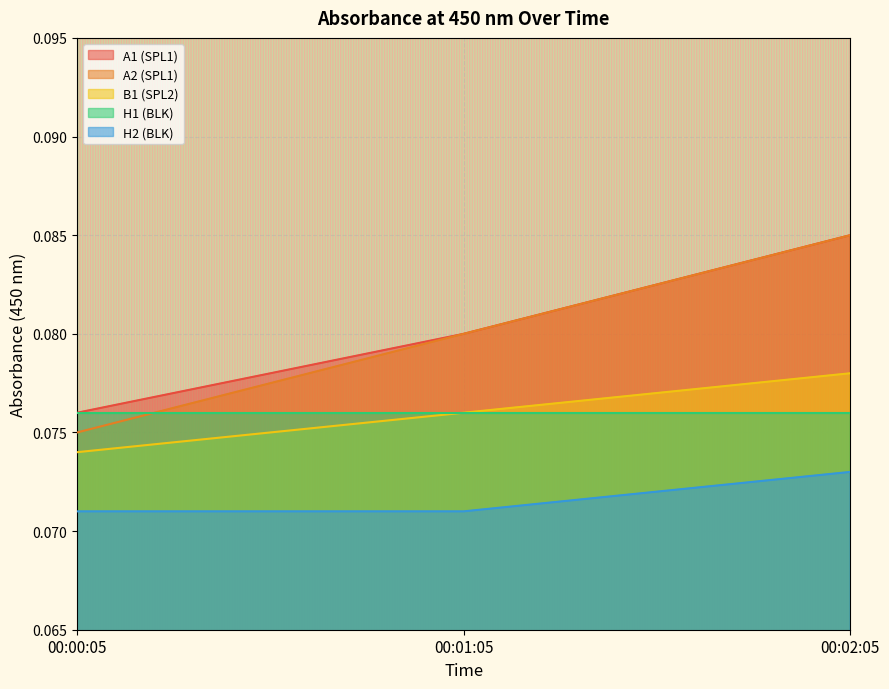

What is the greatest value displayed?

0.1